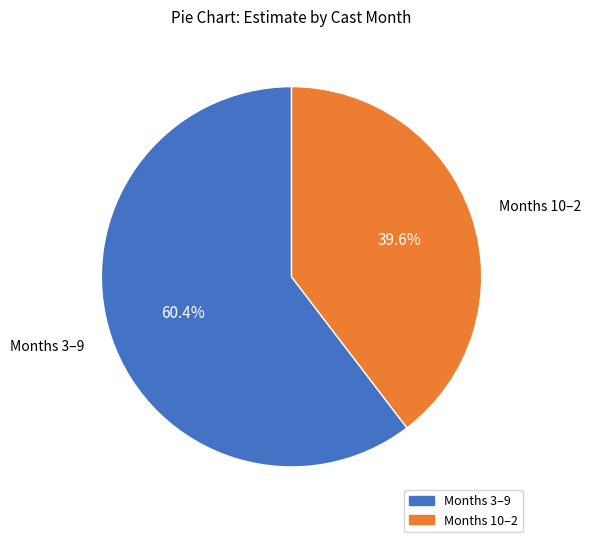

Is there a majority slice in this chart?

Yes